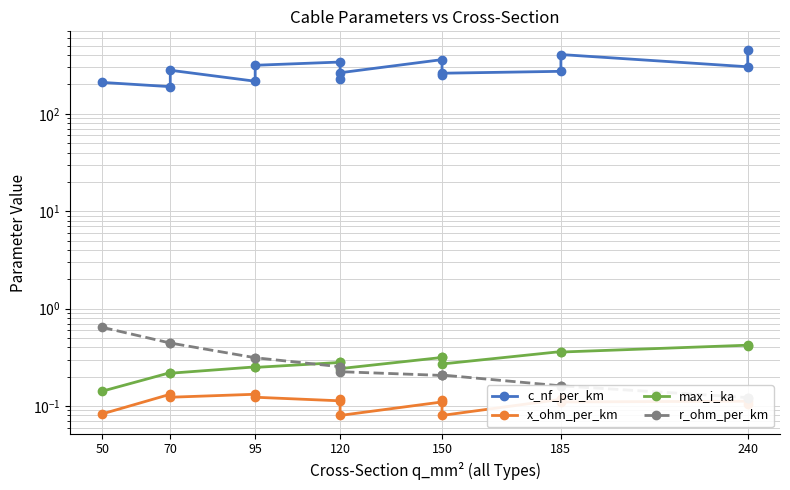

What is the highest value of the x_ohm_per_km series?

0.1